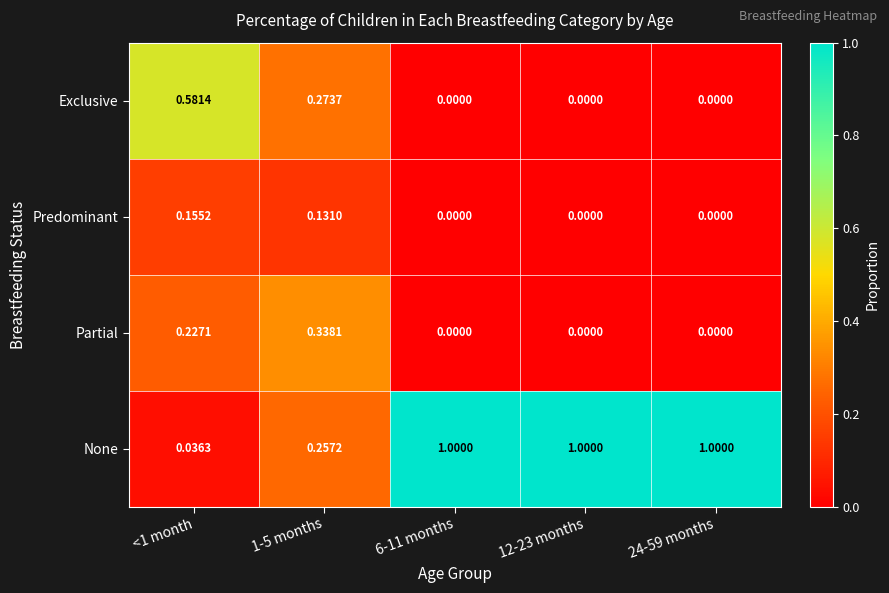

List the series in order of their peak value, lowest first.

Predominant, Partial, Exclusive, None